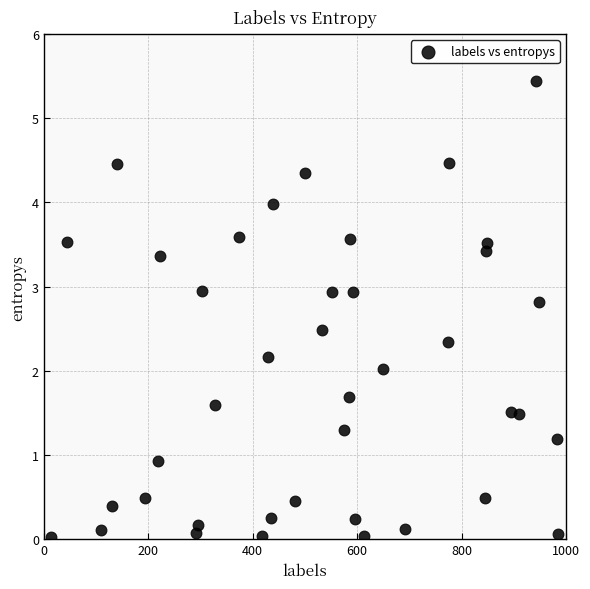

What is the range of X values (max minus min)?

971.0